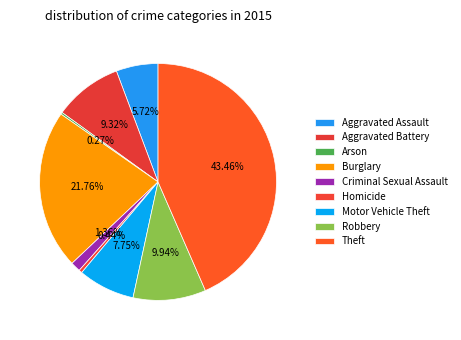

True or false: Aggravated Assault accounts for 1% of the total.

False